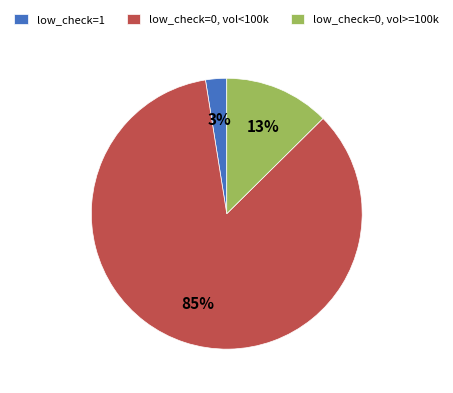

To the nearest percent, what is the combined percentage of low_check=1 and low_check=0, vol<100k?

87%